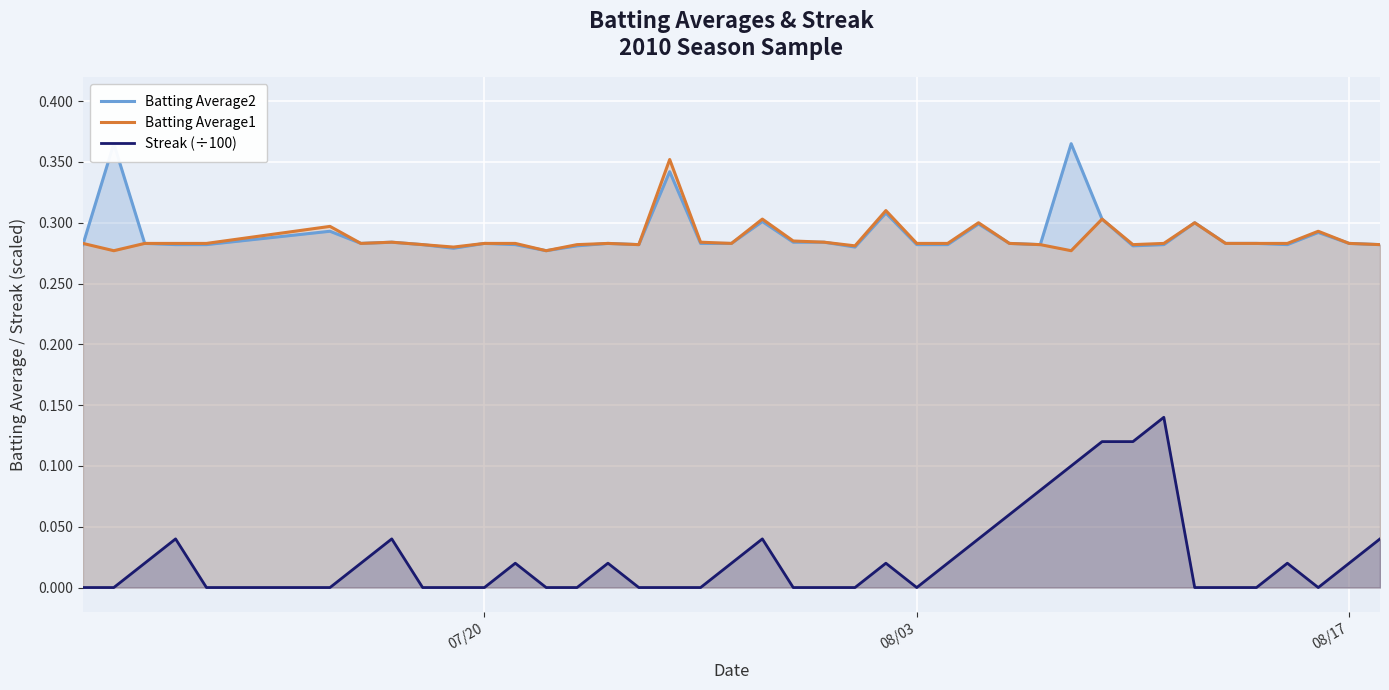

At how many categories does at least one series exceed 0?

40